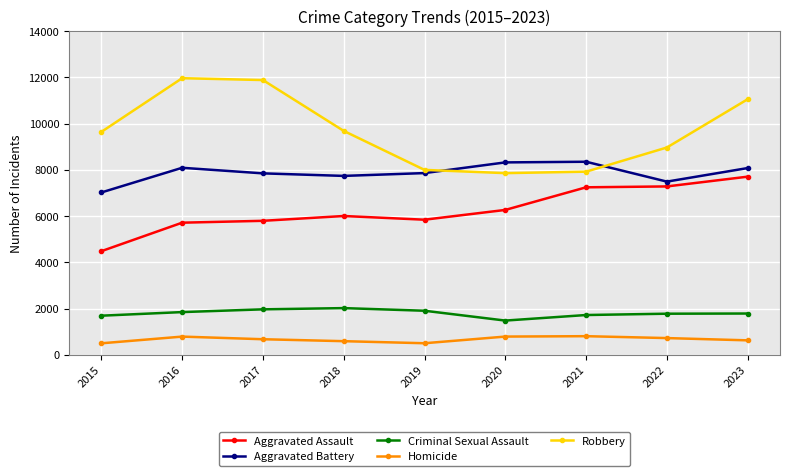

What is the highest value of the Homicide series?

804